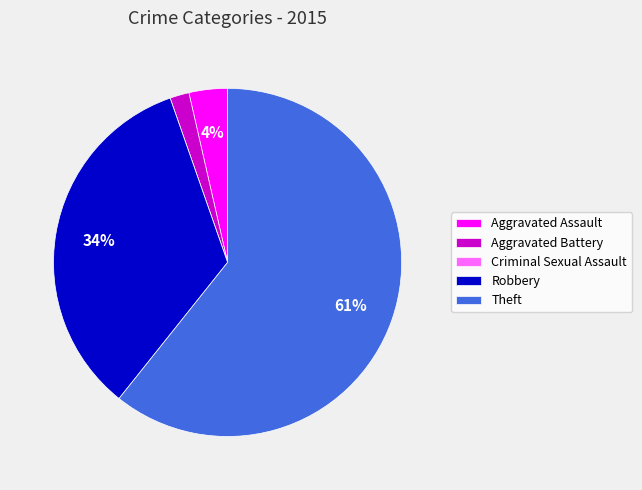

Is the sum of Theft and Robbery greater than half?

Yes